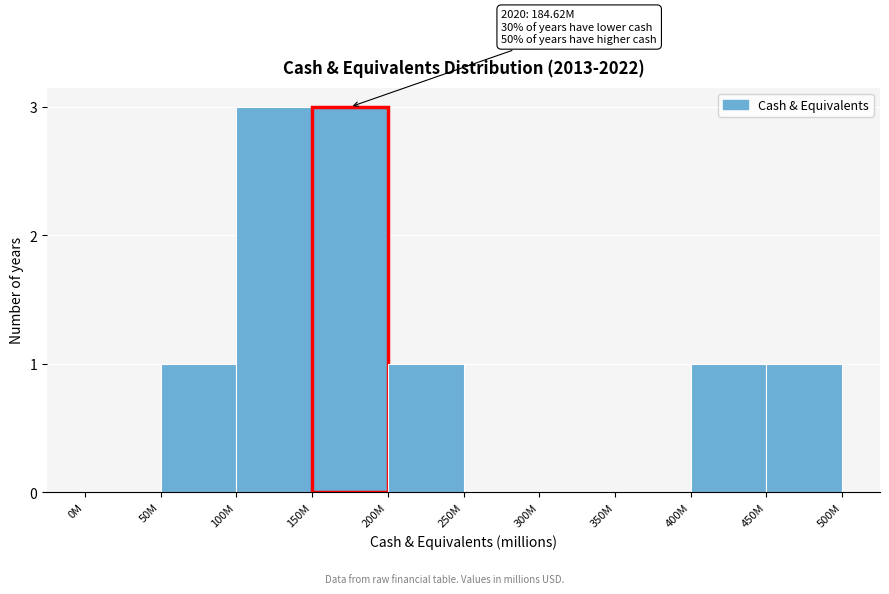

Reading right to left, list all the values displayed in this chart.

450M=1	400M=1	350M=0	300M=0	250M=0	200M=1	150M=3	100M=3	50M=1	0M=0